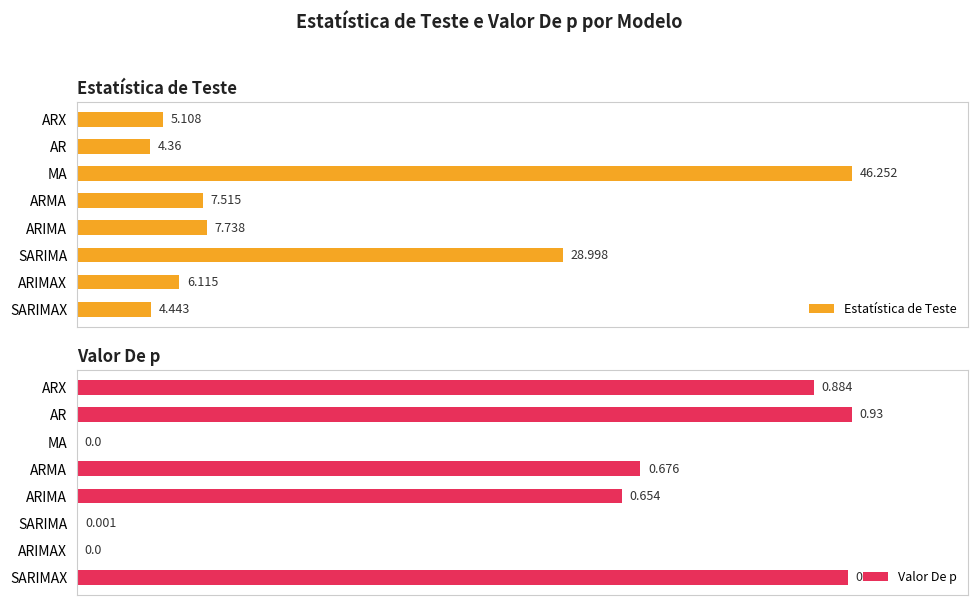

Rank the categories by Estatística de Teste value from highest to lowest.

MA, SARIMA, ARIMA, ARMA, ARIMAX, ARX, SARIMAX, AR